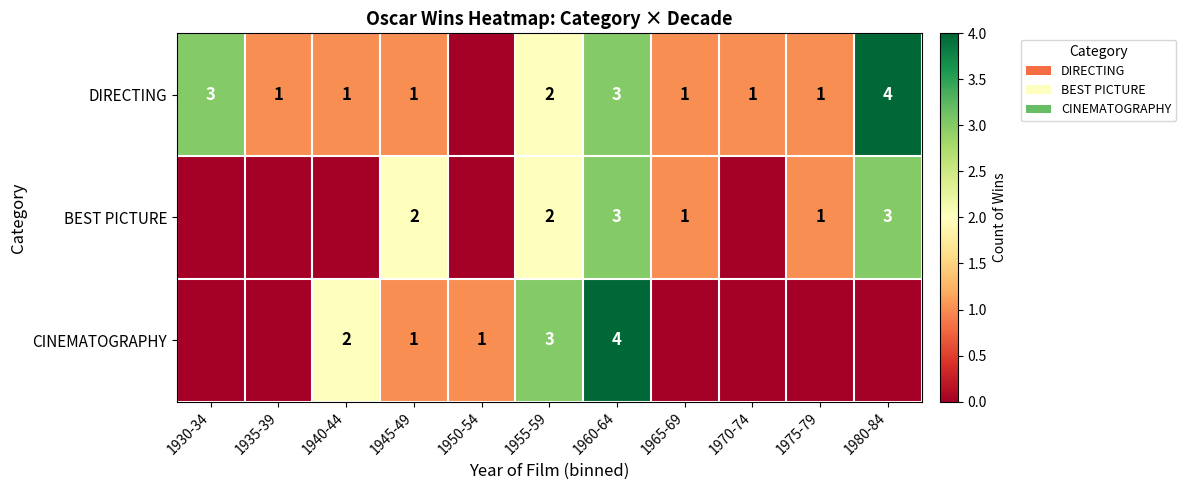

Which category has the lowest value across all series?

1950-54